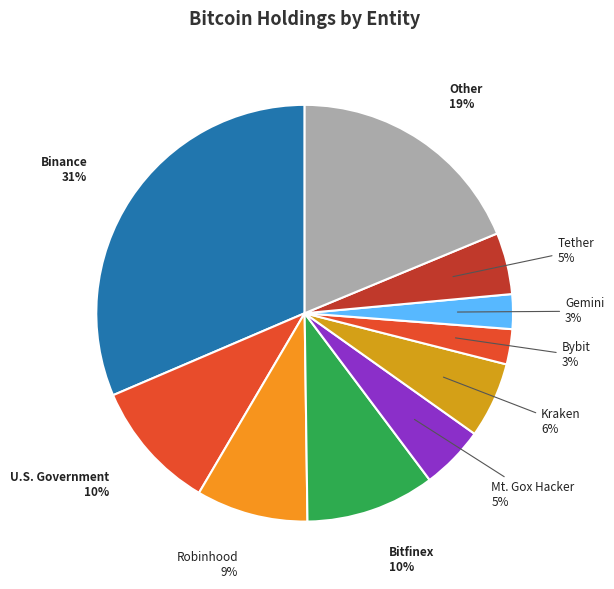

Is it true that Kraken is 6% of the pie?

True